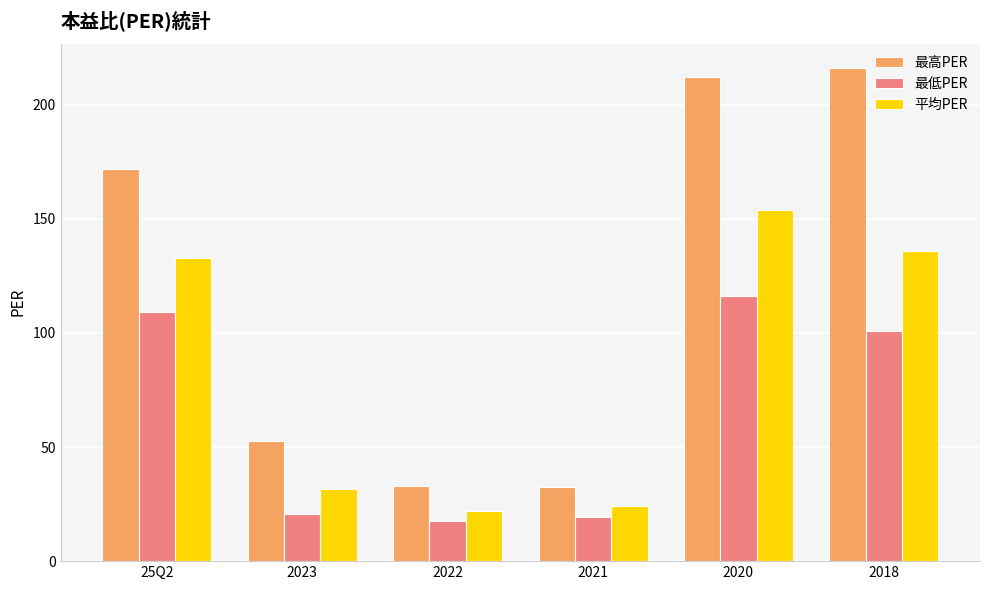

What is the difference between the second highest and minimum values in the 平均PER series?

114.1